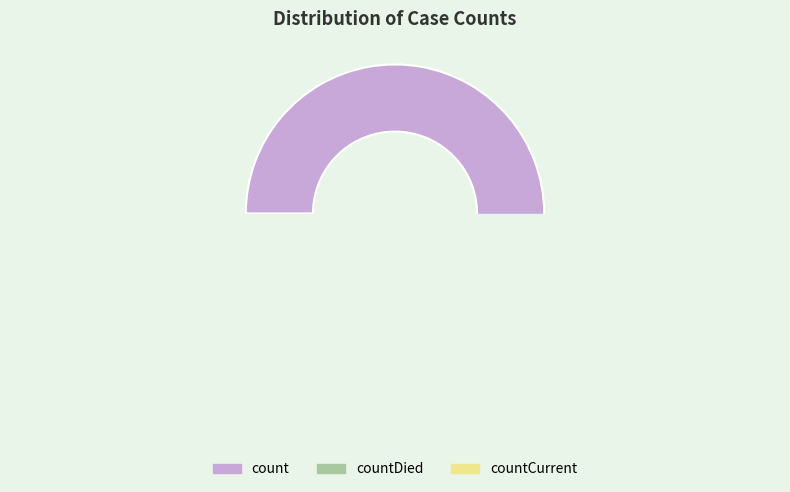

Count the number of slices in the pie.

3